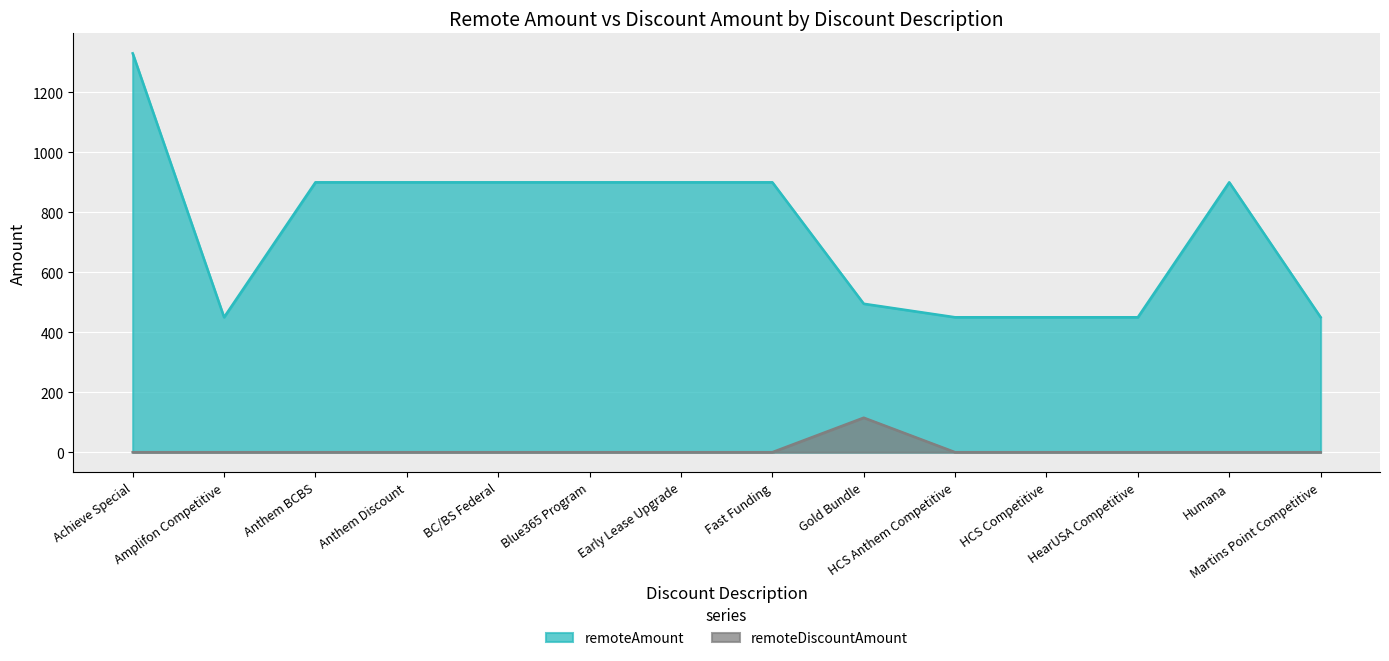

Reading left to right, transcribe all the data shown in this chart.

remoteAmount: 1330	450	900	900	900	900	900	900	495	450	450	450	900	450
remoteDiscountAmount: 0	0	0	0	0	0	0	0	115	0	0	0	0	0